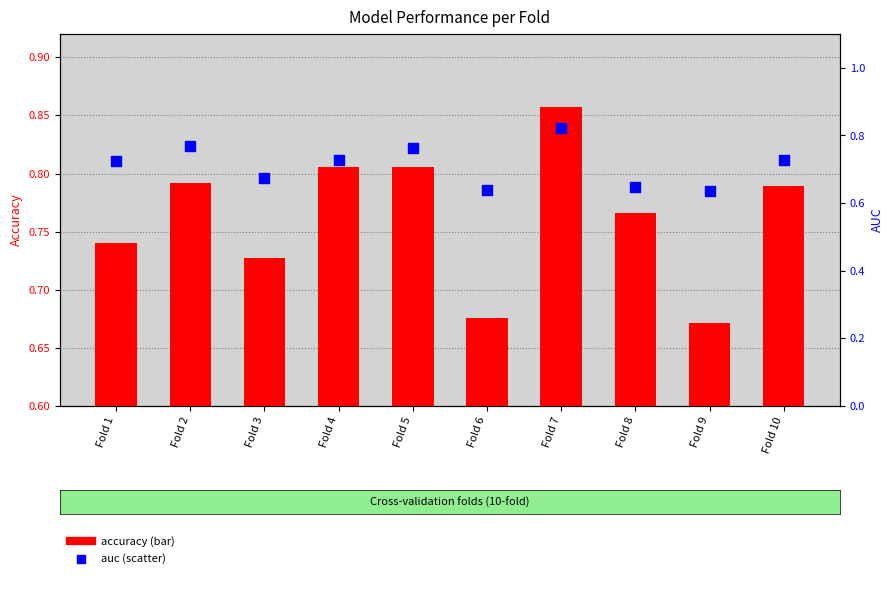

Is the value of accuracy at Fold 7 greater than the value of auc at Fold 10?

Yes